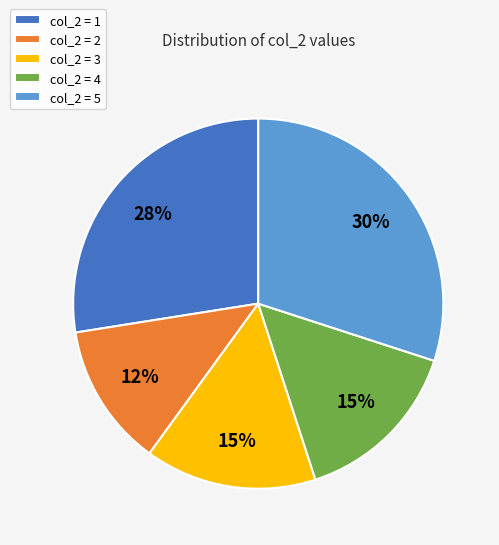

Combined, do col_2 = 2 and col_2 = 4 account for over 50%?

No